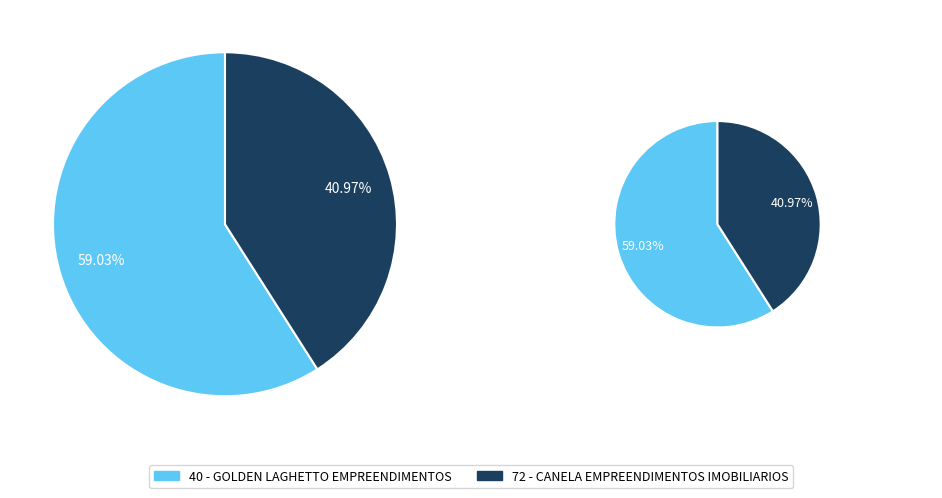

What percentage is the 40 - GOLDEN LAGHETTO EMPREENDIMENTOS slice, to the nearest percent?

59%